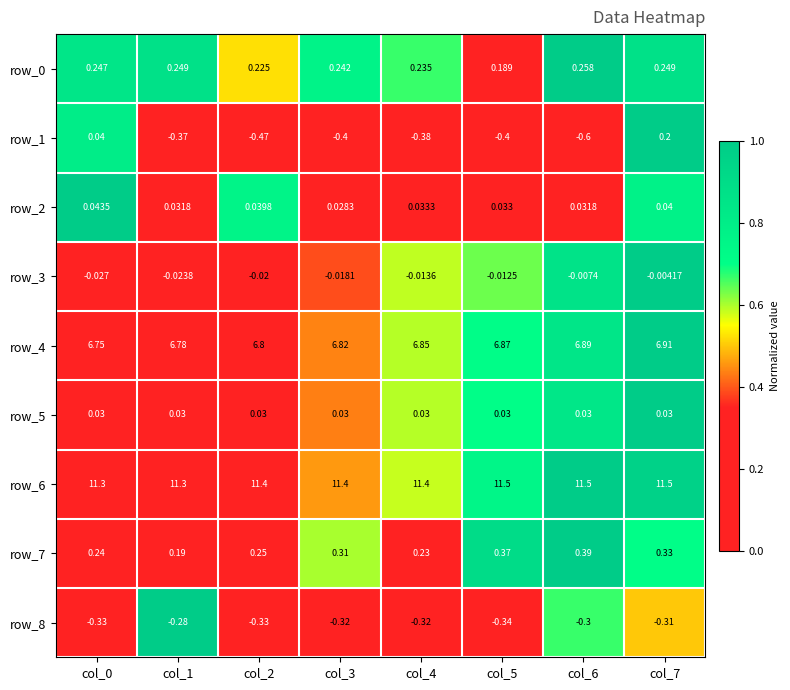

How many distinct data groups are displayed?

9